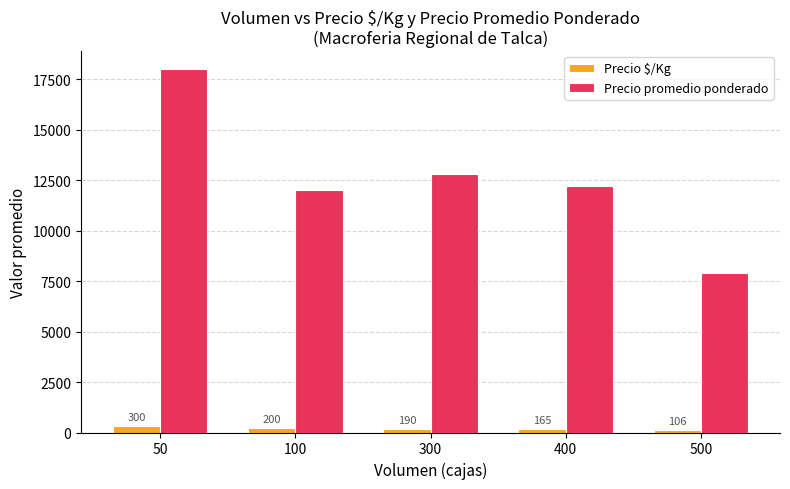

What is the difference between the second highest and minimum values in the Precio $/Kg series?

94.0